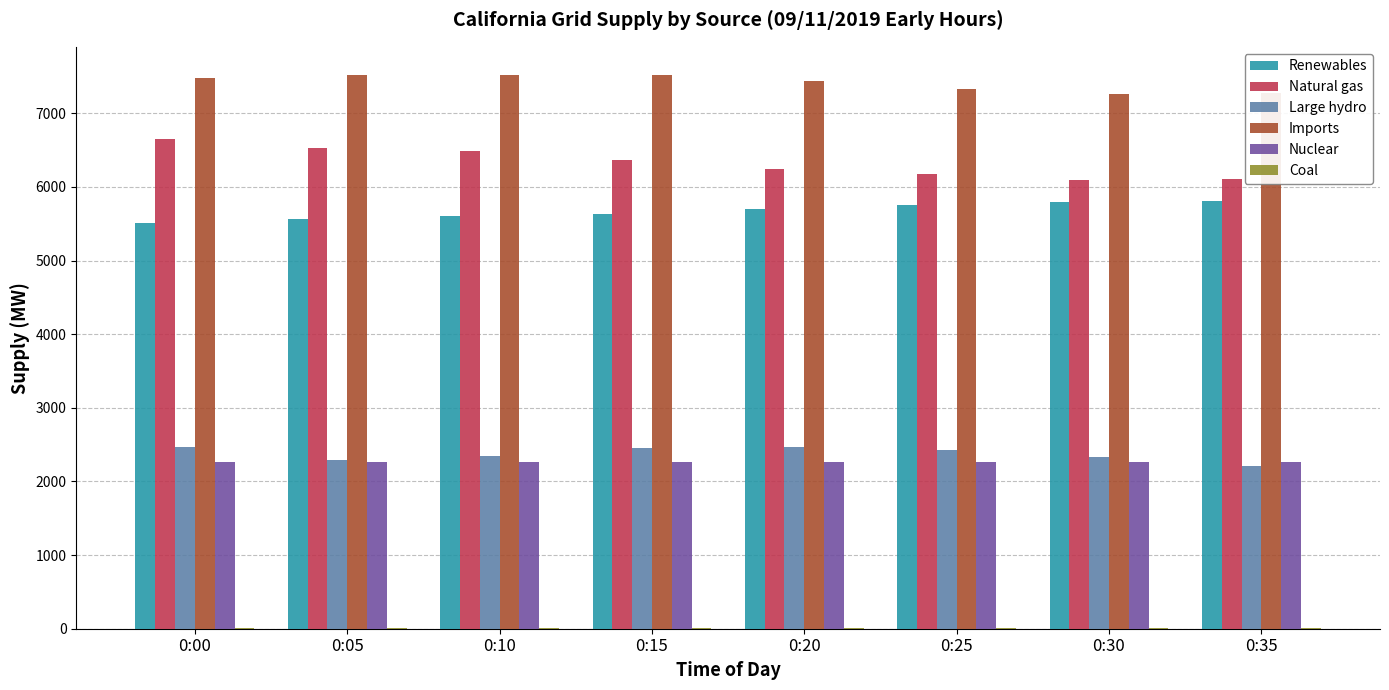

The value of Imports at 0:25 is 10650. True or false?

False